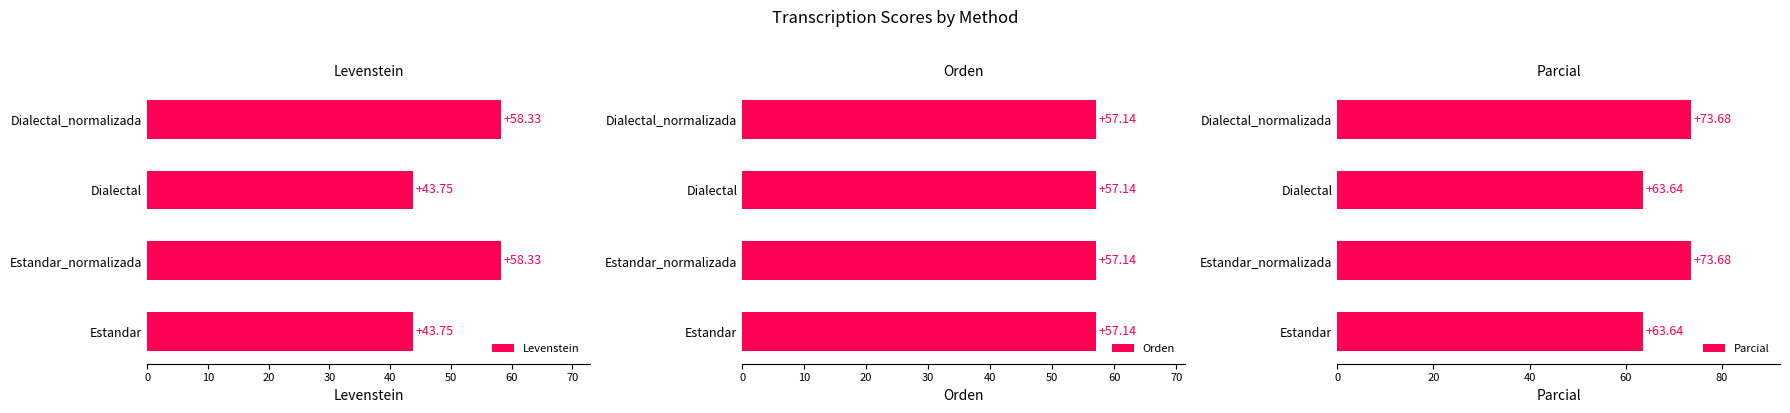

What is the lowest value of the Parcial series?

63.6